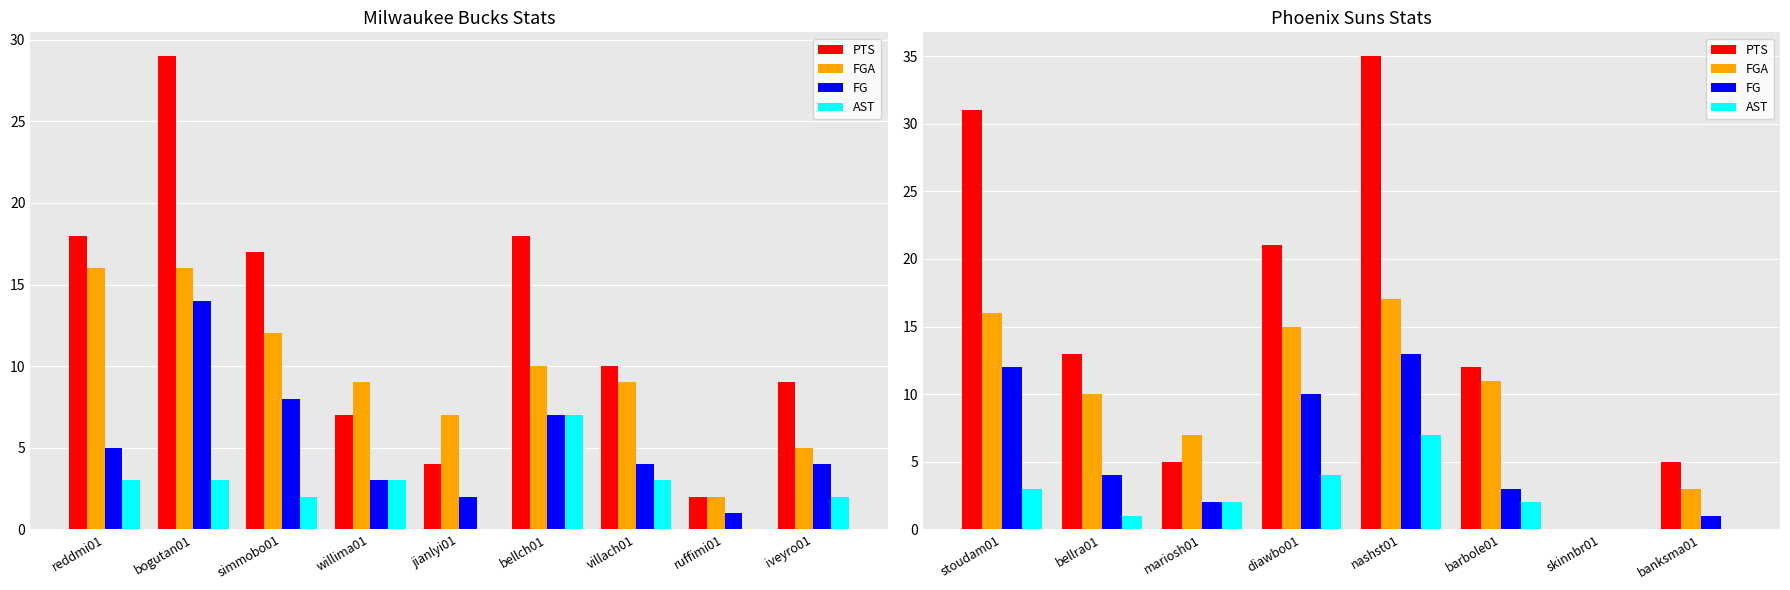

Does the chart contain any negative values?

No